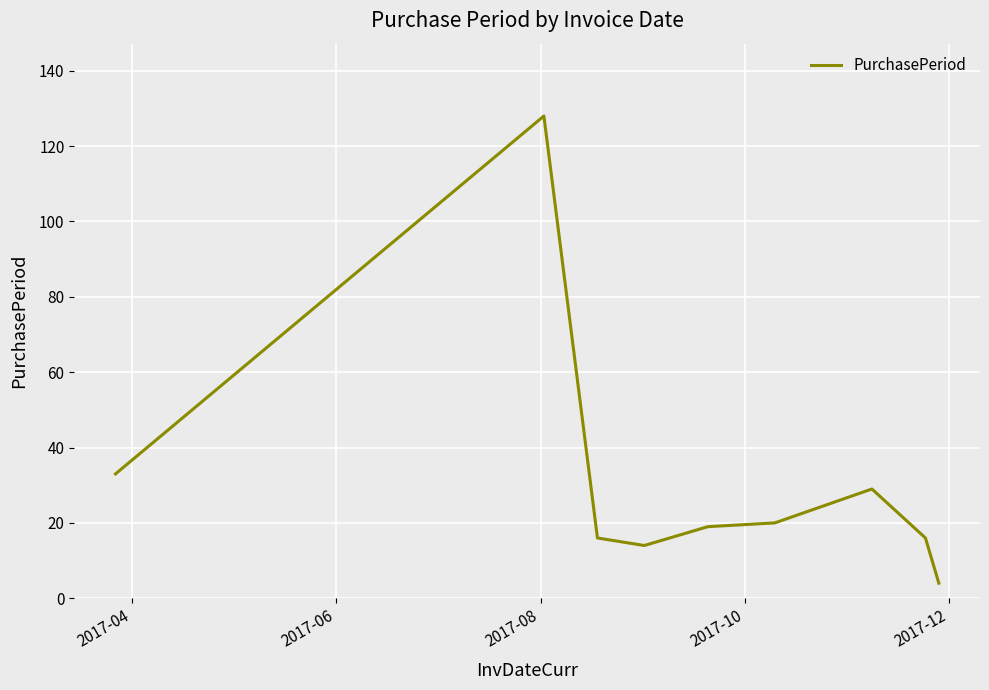

What is the difference between the maximum and minimum values?

124